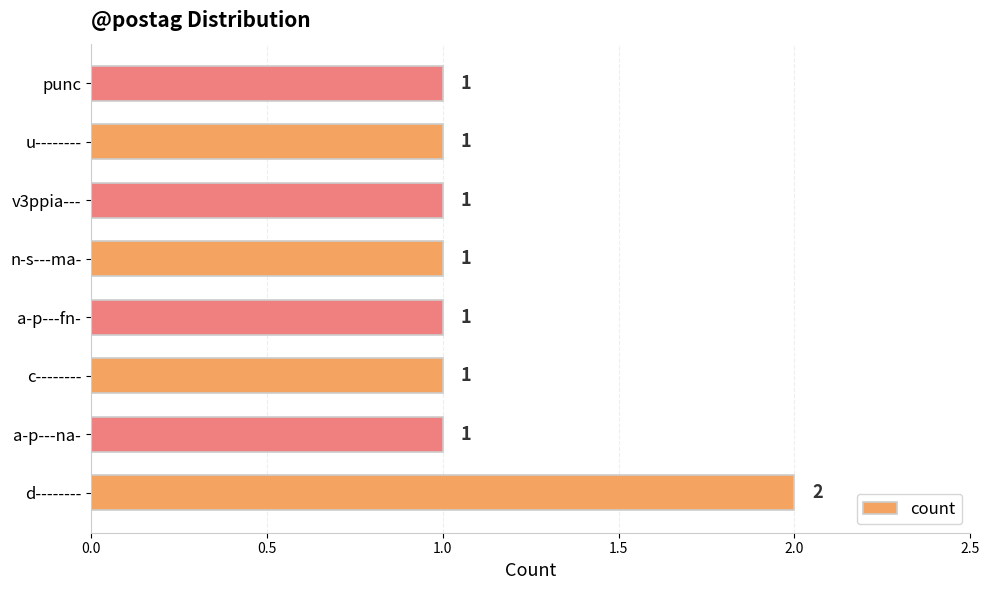

What is the average value?

1